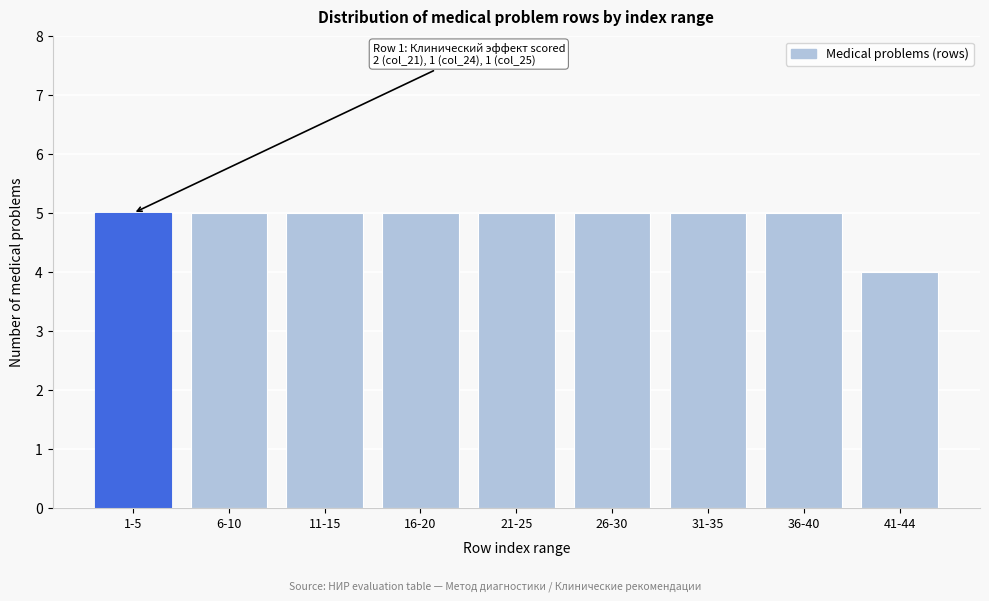

Reading left to right, list all the values displayed in this chart.

1-5=5	6-10=5	11-15=5	16-20=5	21-25=5	26-30=5	31-35=5	36-40=5	41-44=4